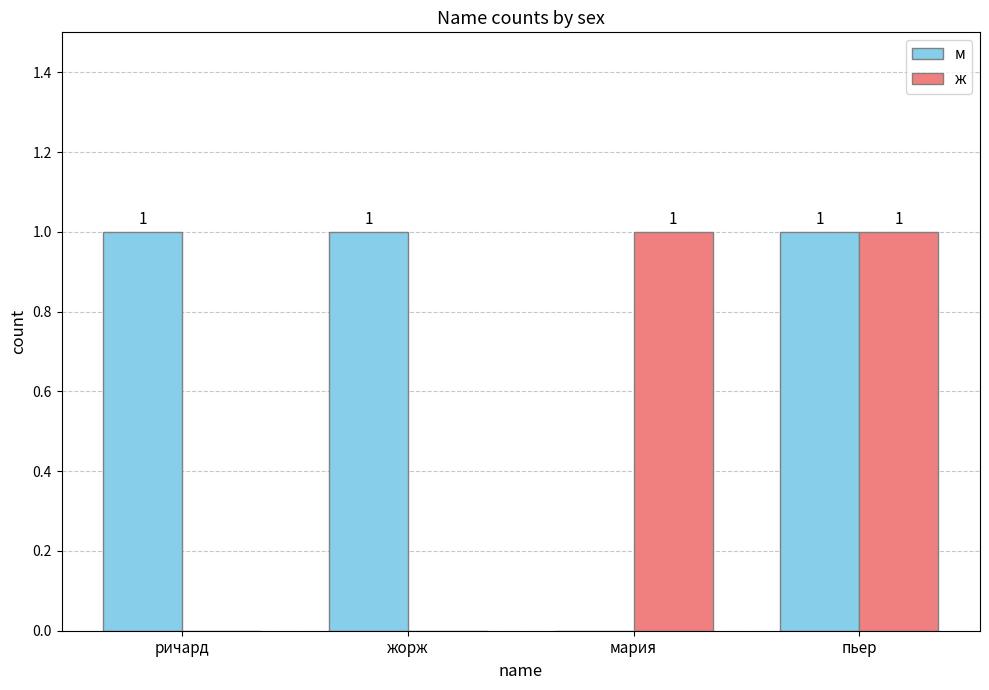

How many ж values are between 0 and 1?

4